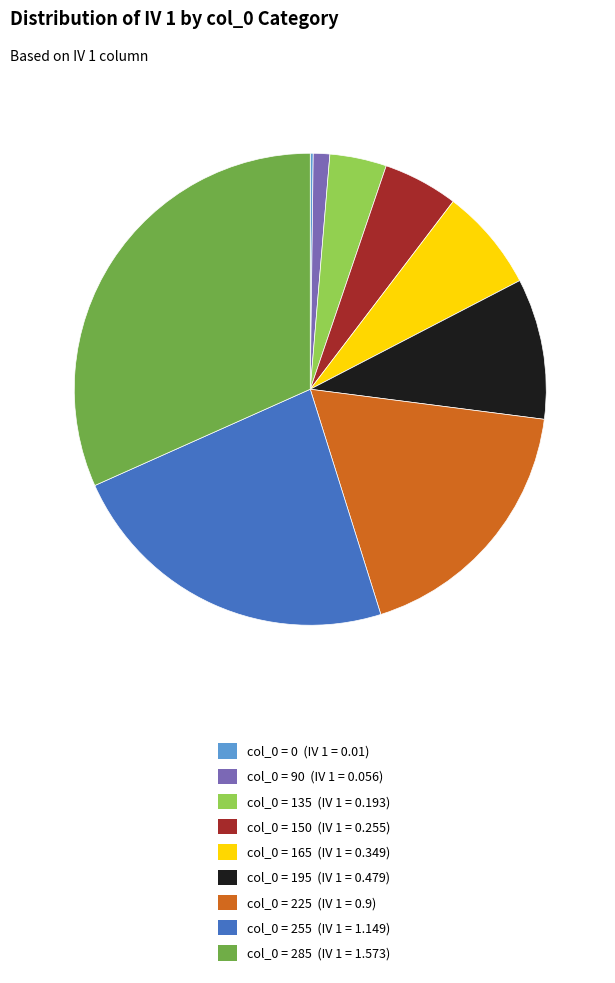

What is the ratio of the value at col_0 = 225 (IV 1 = 0.9) to the value at col_0 = 285 (IV 1 = 1.573)?

0.6